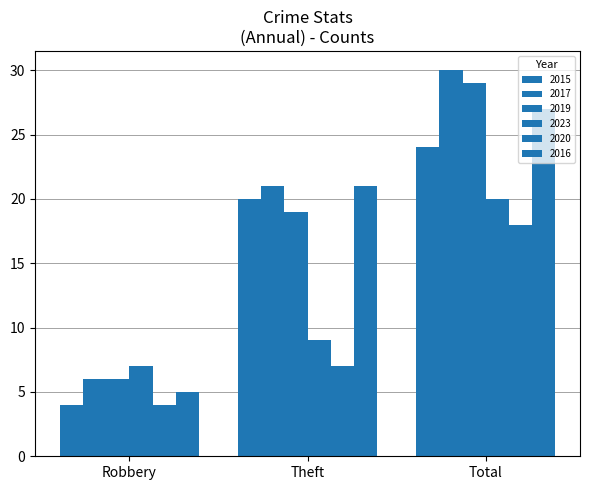

Are the bars grouped side by side (vs. stacked)?

Yes